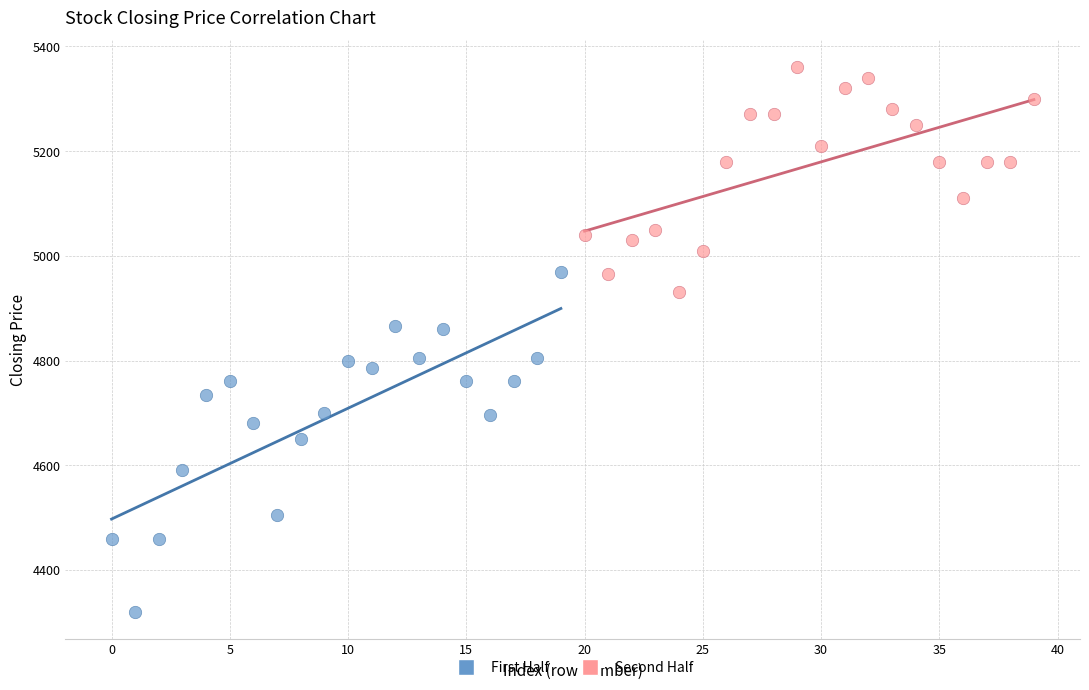

Which series has the widest spread of Y values?

First Half